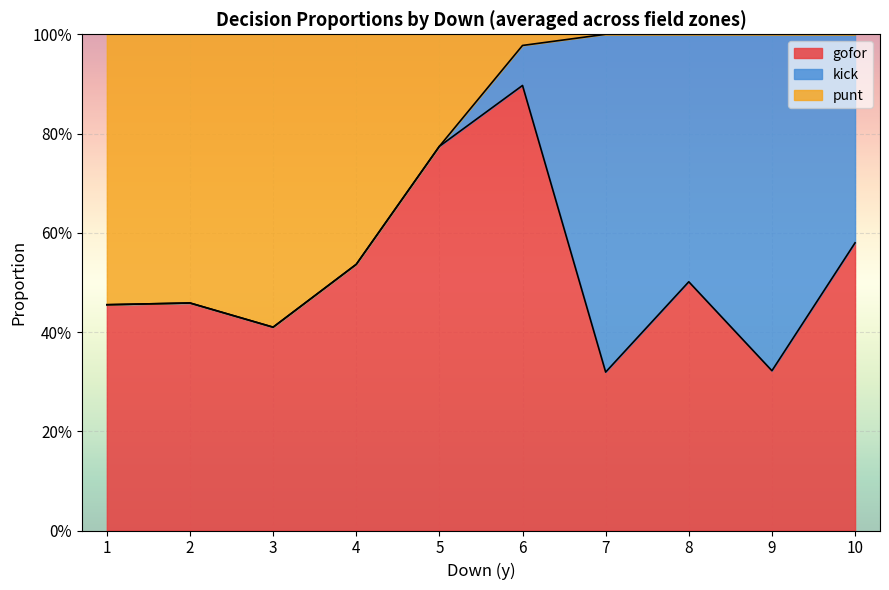

What are all the series names shown in the legend?

gofor, kick, punt